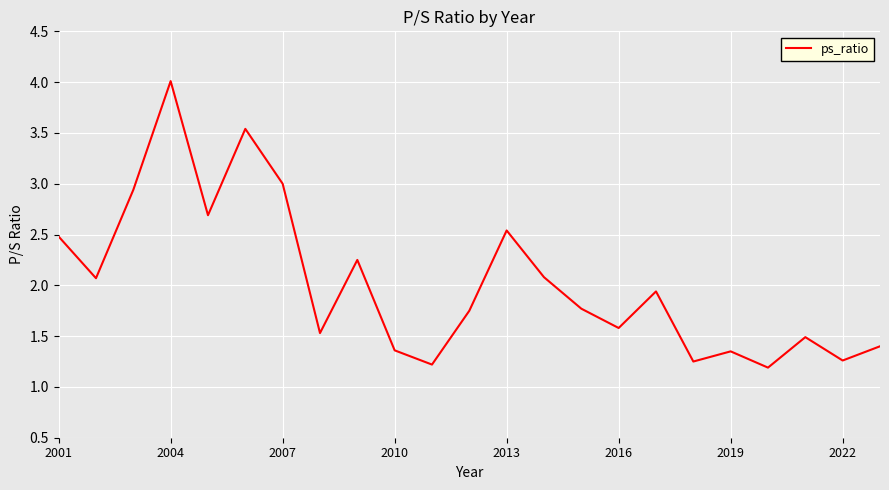

What is the greatest value displayed?

4.0